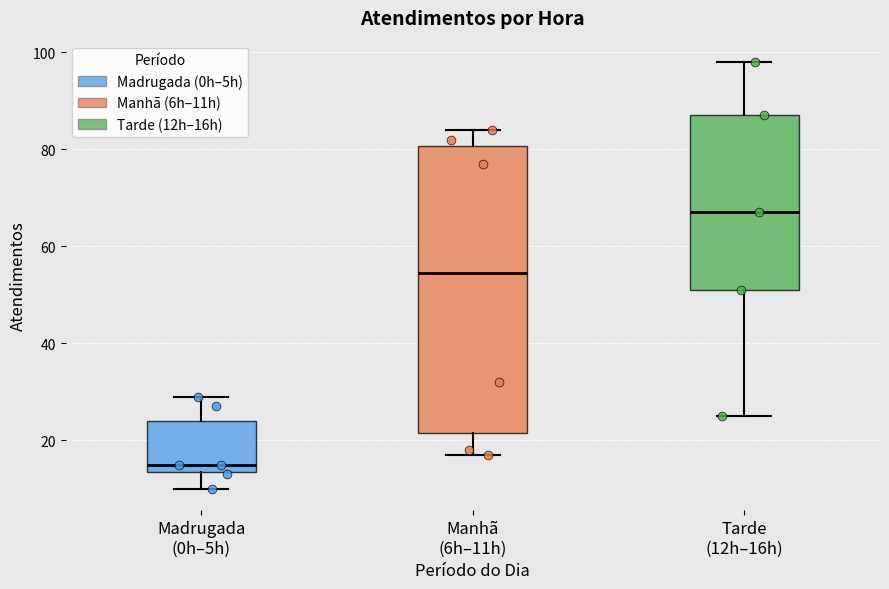

Which box has the lowest median line?

Madrugada (0h–5h)